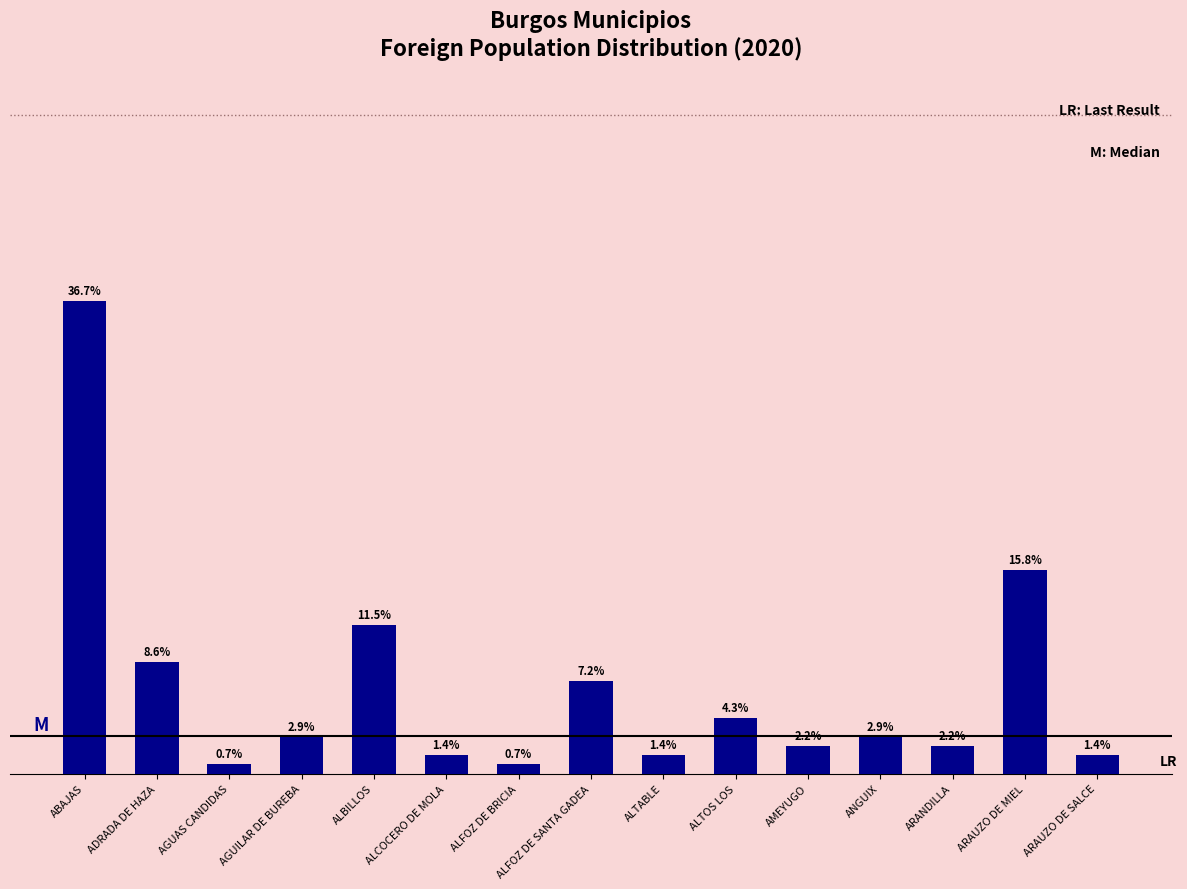

At which label does the data first exceed 2?

ABAJAS